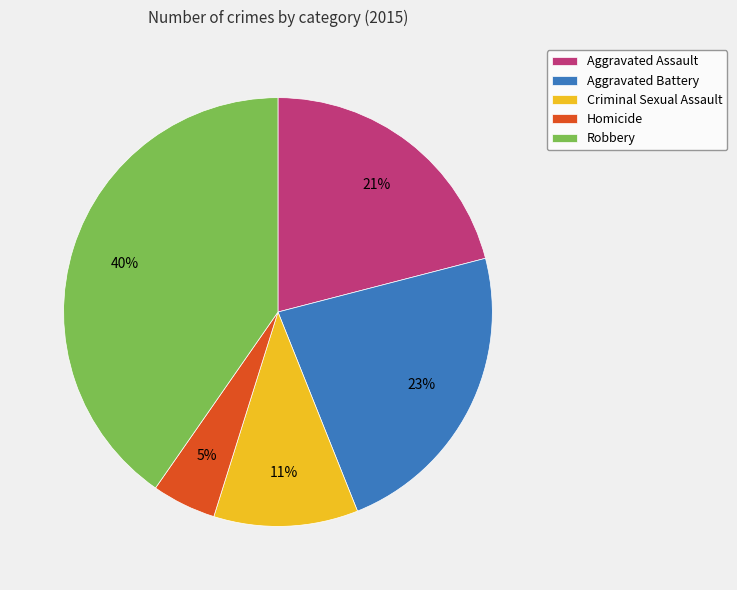

What percentage is the Aggravated Battery slice, to the nearest percent?

23%